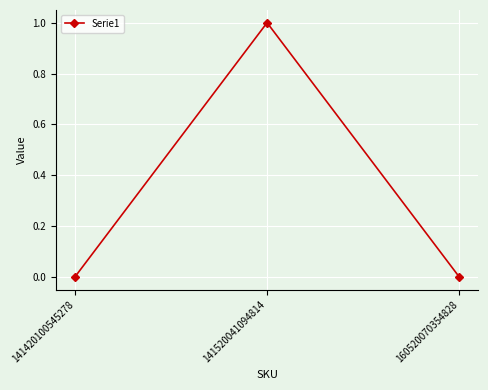

How many lines are shown in the chart?

1